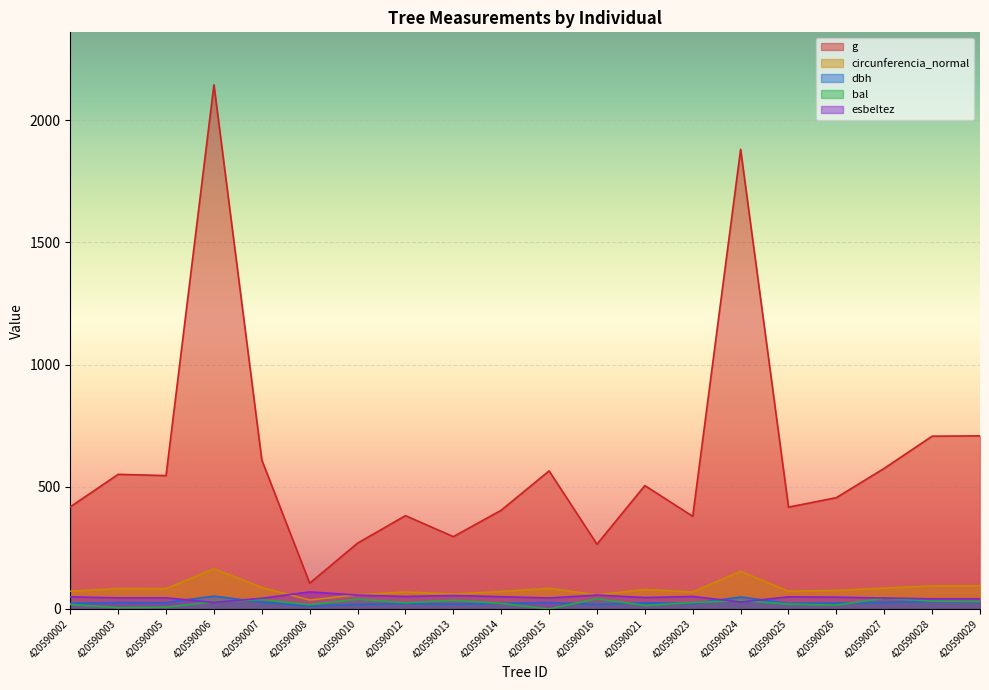

Where is the first local maximum for bal?

420590007